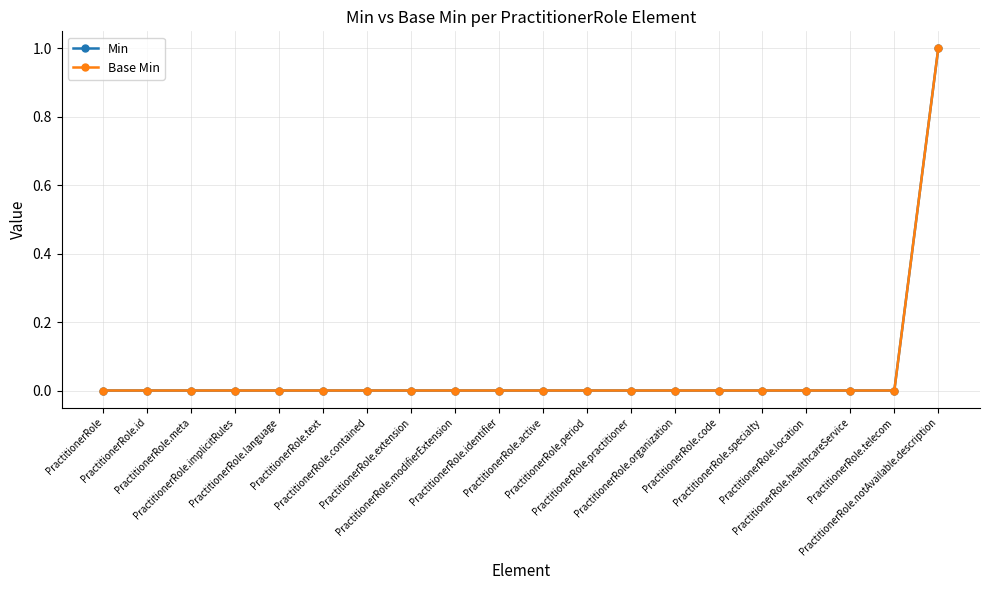

True or false: Min and Base Min cross at least once.

False